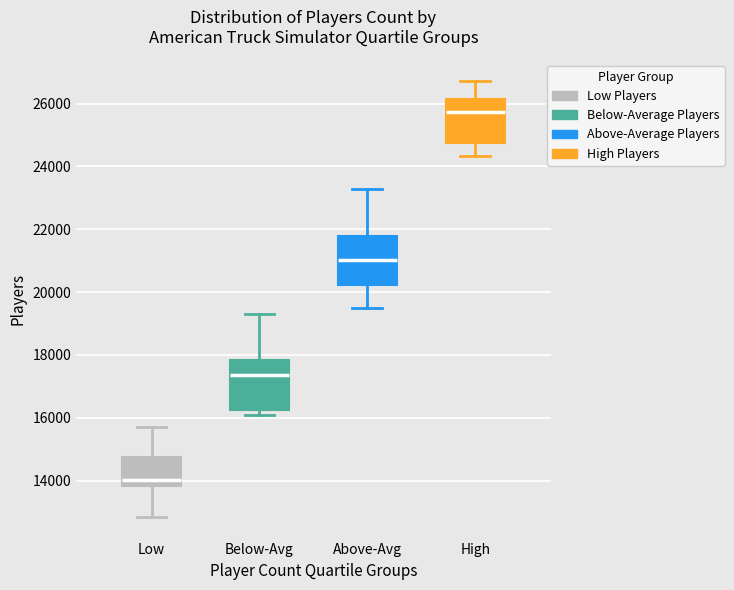

Reading left to right, transcribe this box plot: for each box, give where its median line is, the range the box spans, and where its two whiskers end, as read against the y-axis. The values are not printed on the chart, so give them approximately, as read against the axis.

Low: median 14000, box 13800 to 14800, whiskers 12800 to 15800
Below-Avg: median 17400, box 16200 to 17800, whiskers 16000 to 19400
Above-Avg: median 21000, box 20200 to 21800, whiskers 19400 to 23200
High: median 25800, box 24800 to 26200, whiskers 24400 to 26800